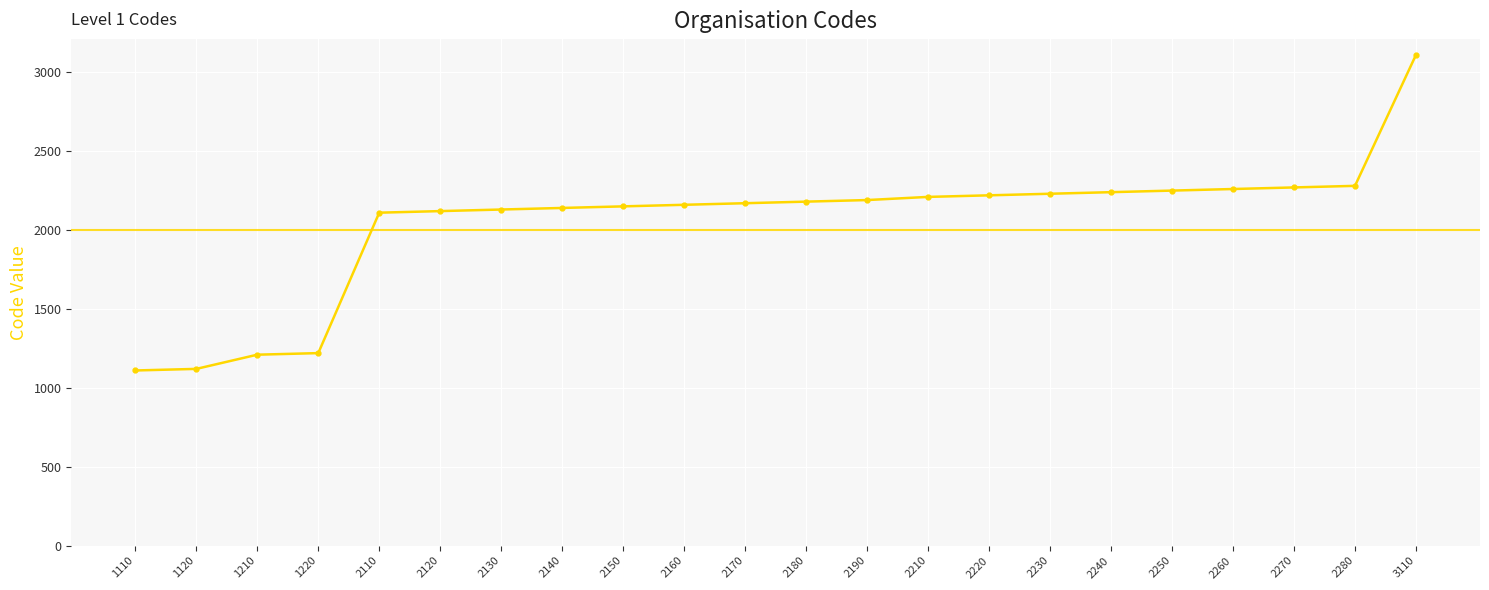

The chart shows a value of 1120 at 1120. True or false?

True